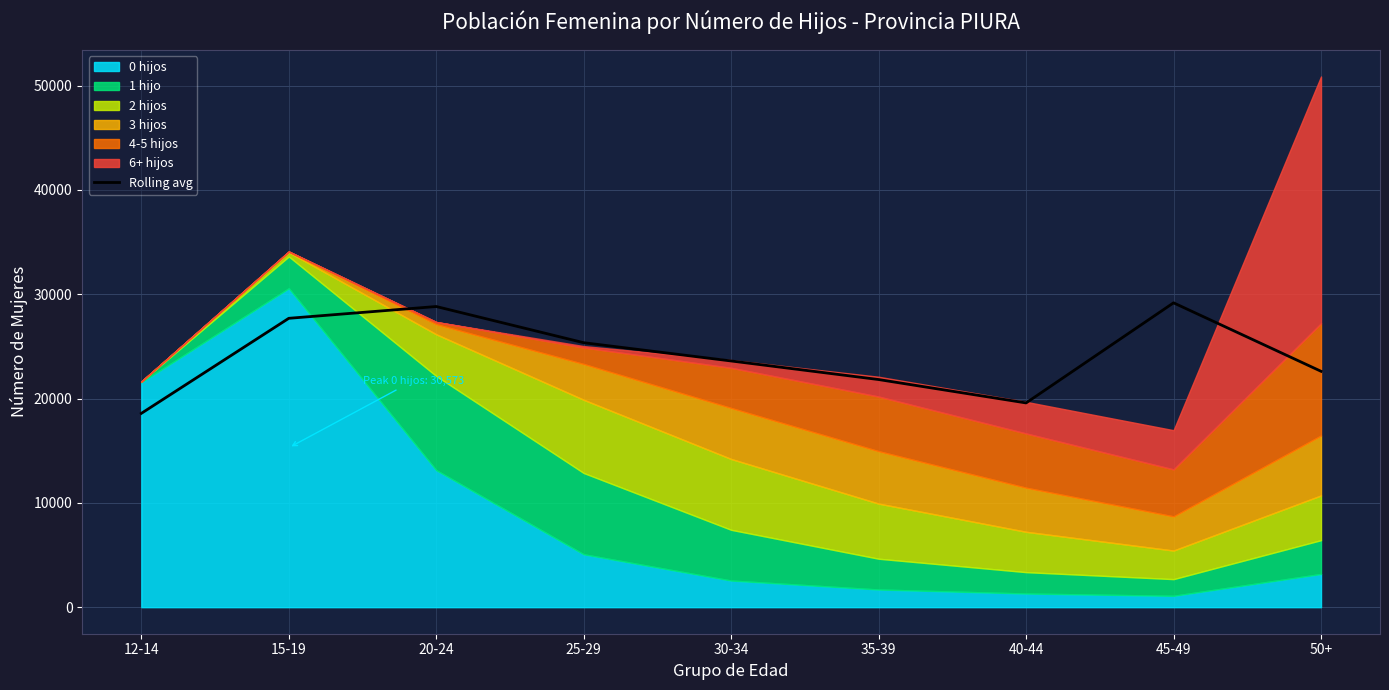

What is the label of the 7th point from the right?

20-24